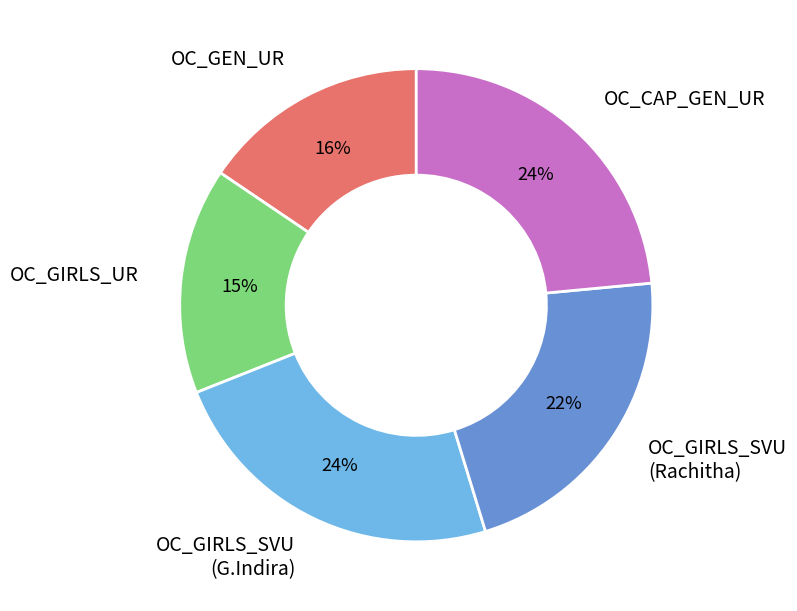

Between OC_GIRLS_UR and OC_GIRLS_SVU (Rachitha), which is larger?

OC_GIRLS_SVU (Rachitha)